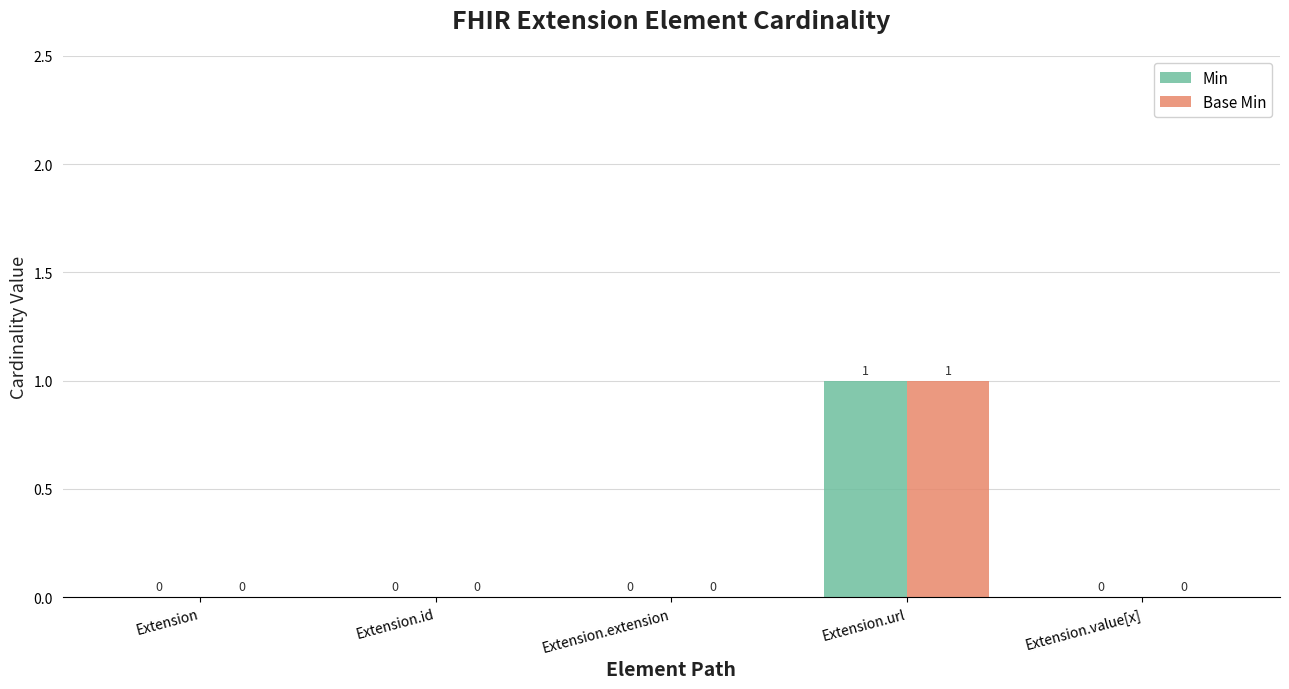

The Base Min series shows 0 at Extension.value[x]. True or false?

True